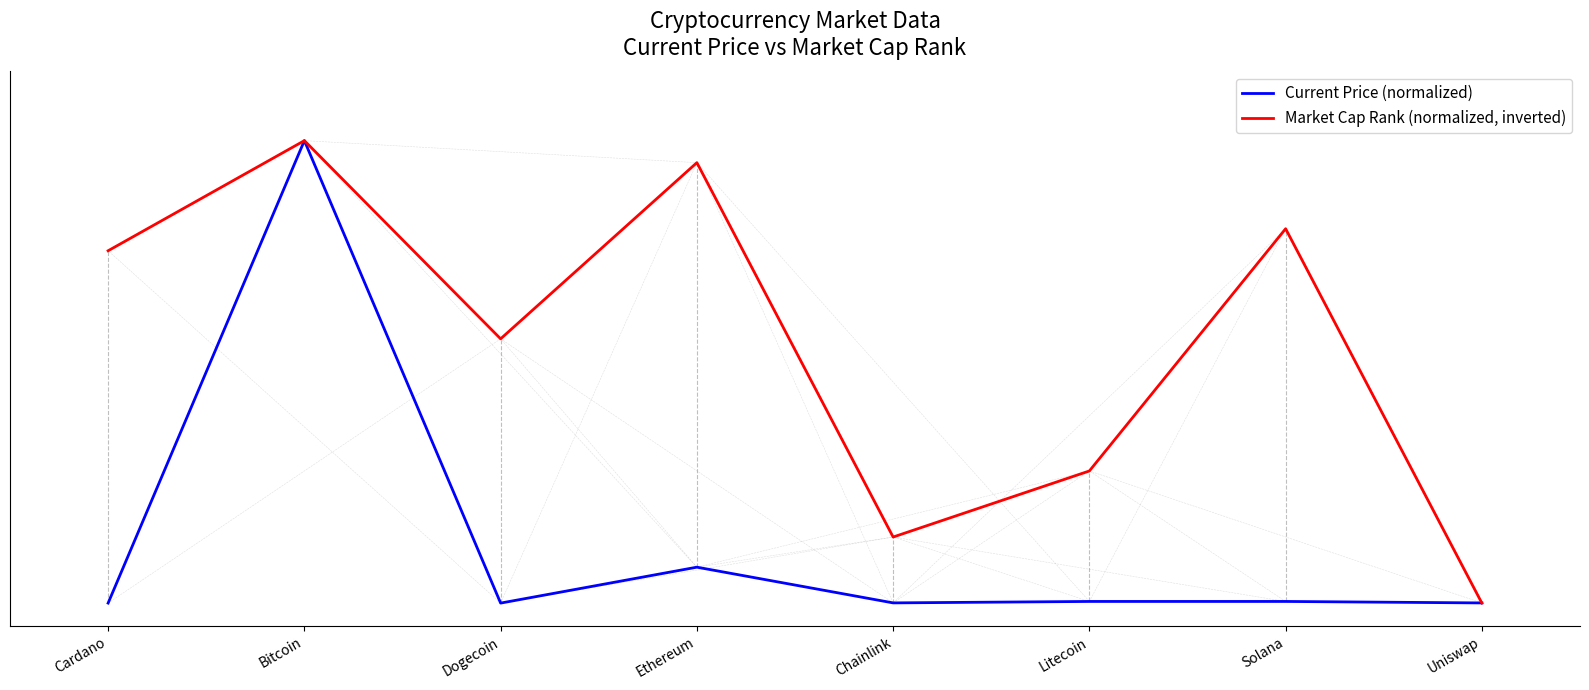

True or false: Current Price (normalized) has a value of 0.0 at Solana.

False